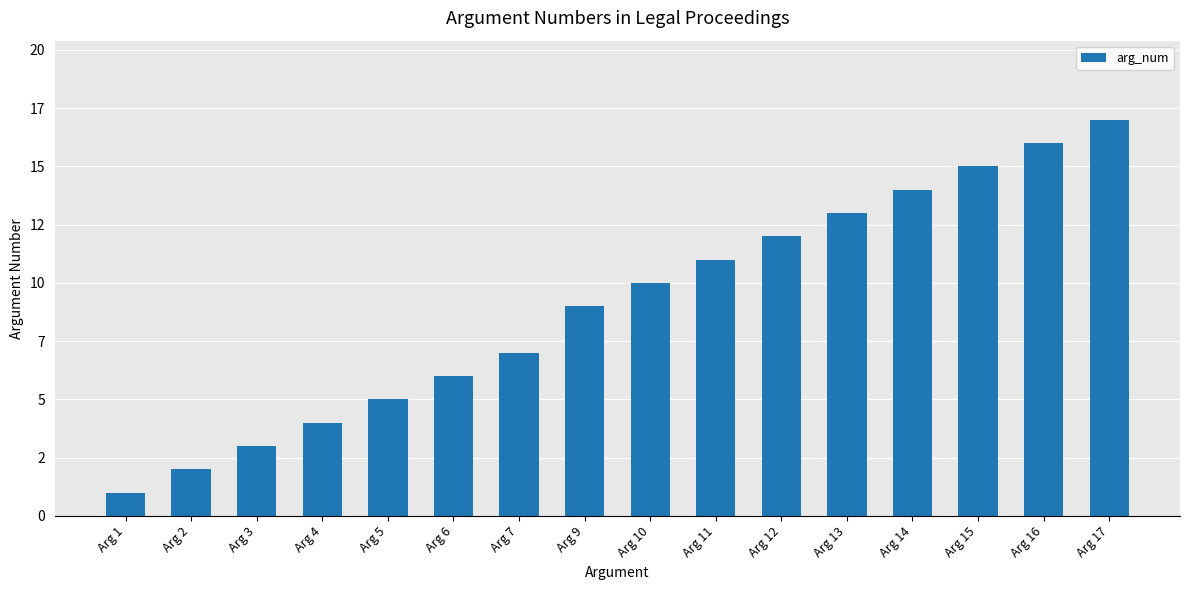

Which label corresponds to the smallest value in the chart?

Arg 1